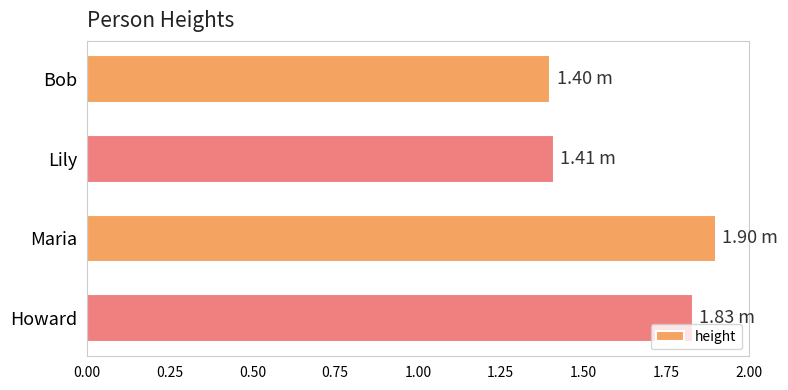

What is the difference between the maximum and minimum values?

0.5